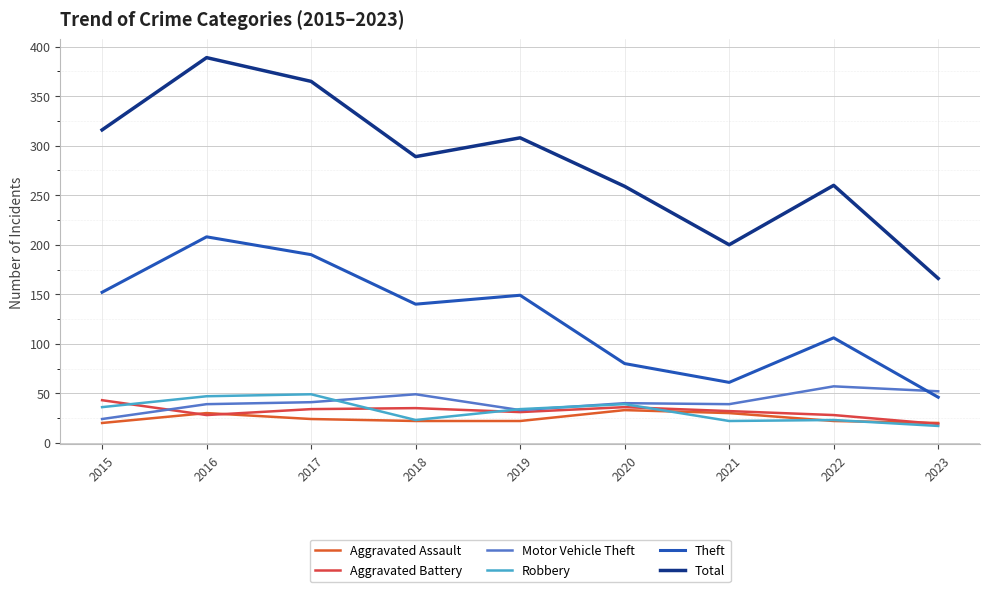

What is the sum of the Total values at 2015 and 2021?

516